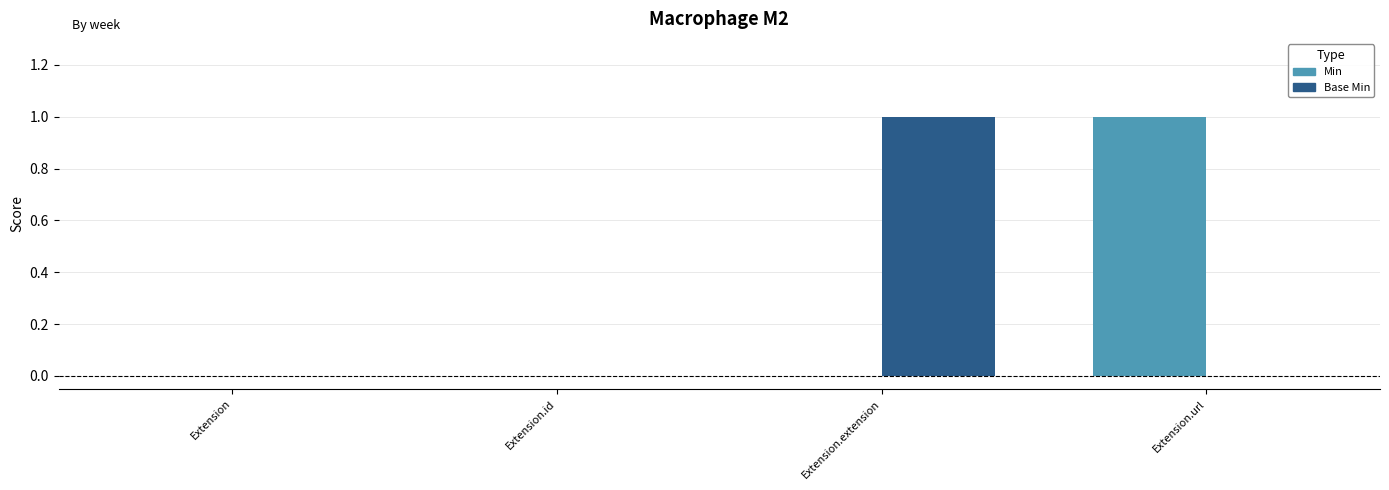

Between Extension and Extension.url, which series saw the biggest shift?

Min